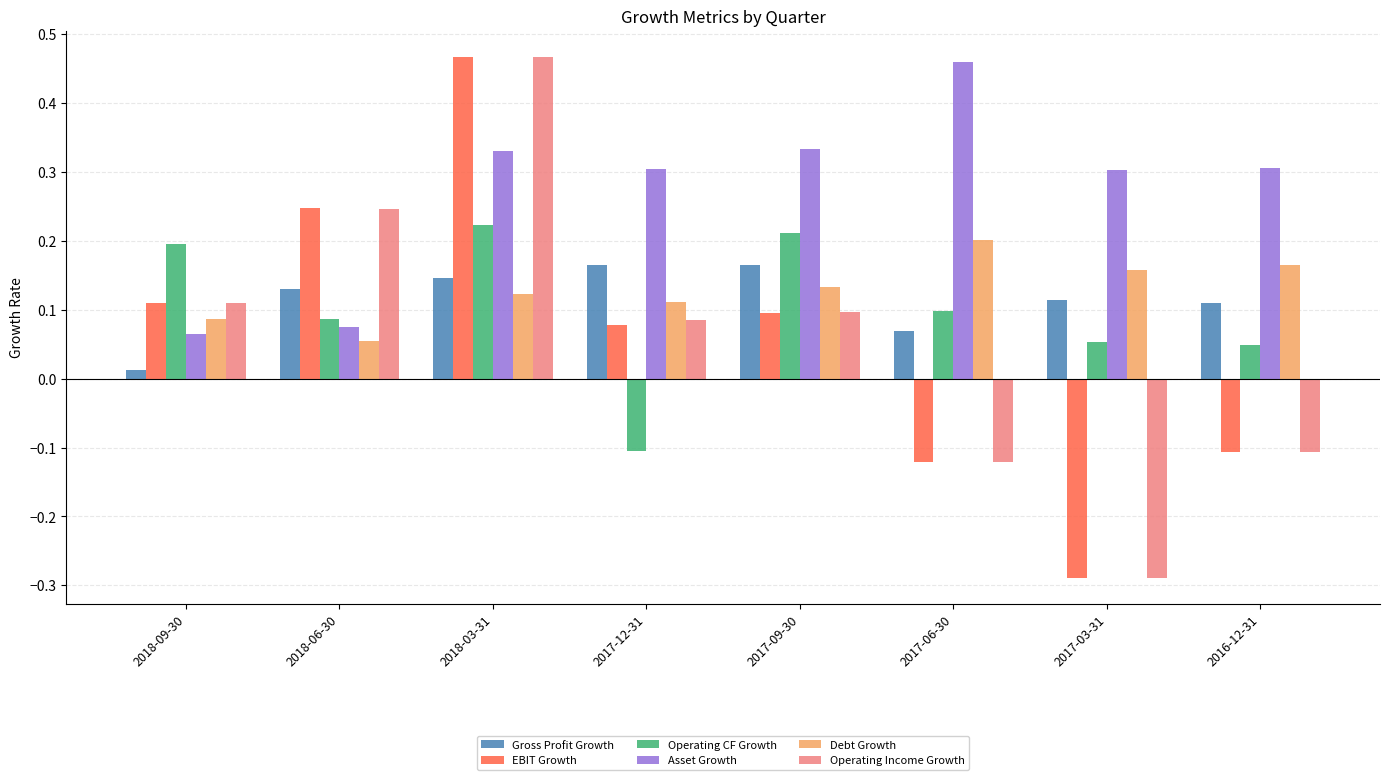

At how many categories does at least one series exceed 0?

8